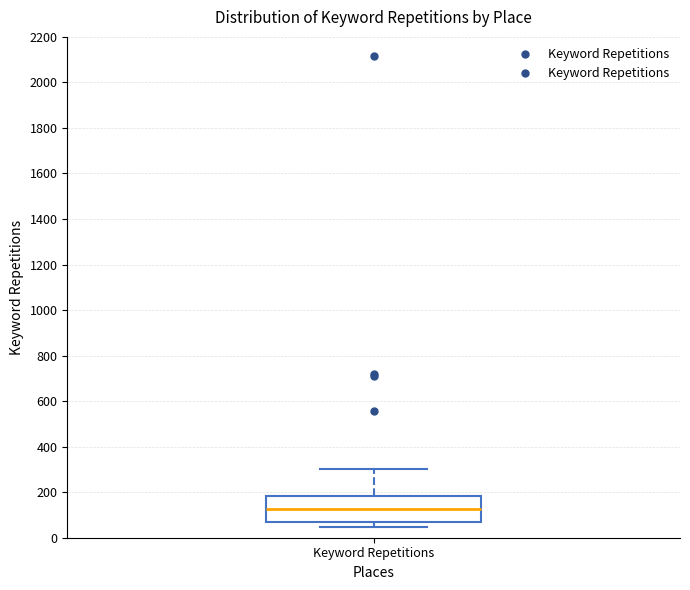

Where does the lower whisker of the box for Keyword Repetitions end on the y-axis? The values are not printed on the chart, so give them approximately, as read against the axis.

40